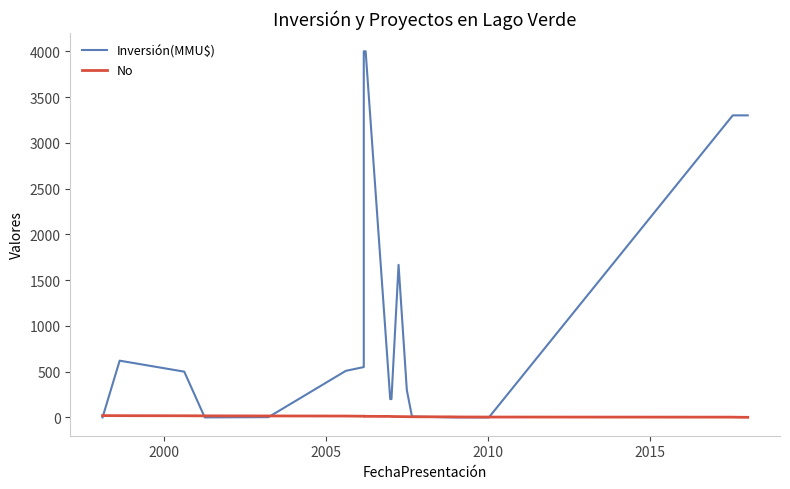

True or false: Inversión(MMU$) and No intersect in this chart.

True